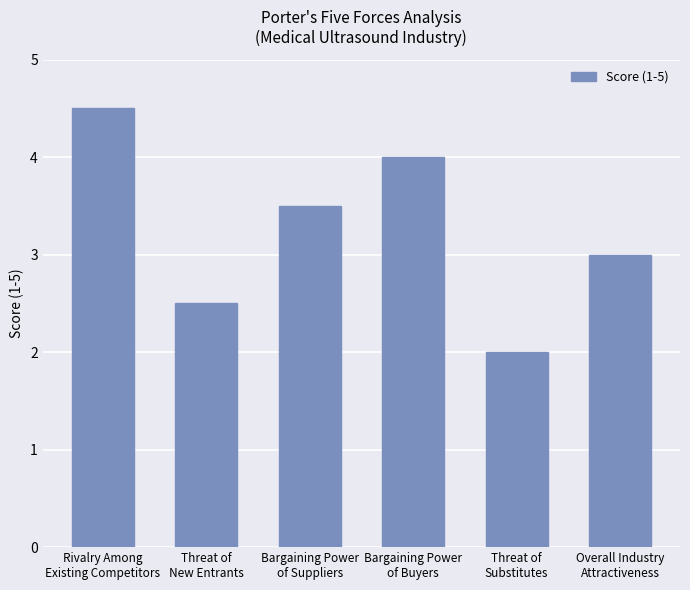

What is the change in value from Rivalry Among
Existing Competitors to Threat of
New Entrants?

-2.0